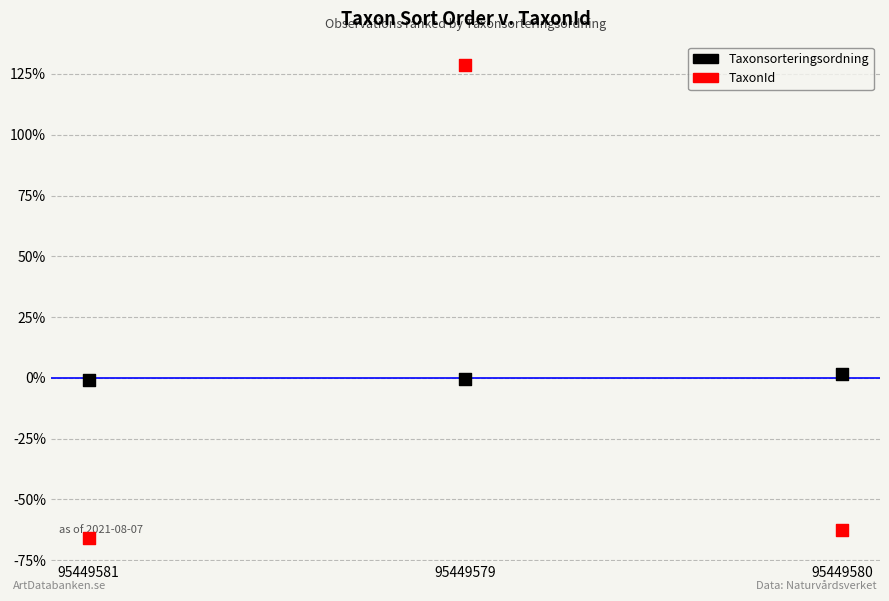

Which series has the largest Y range (max minus min)?

TaxonId